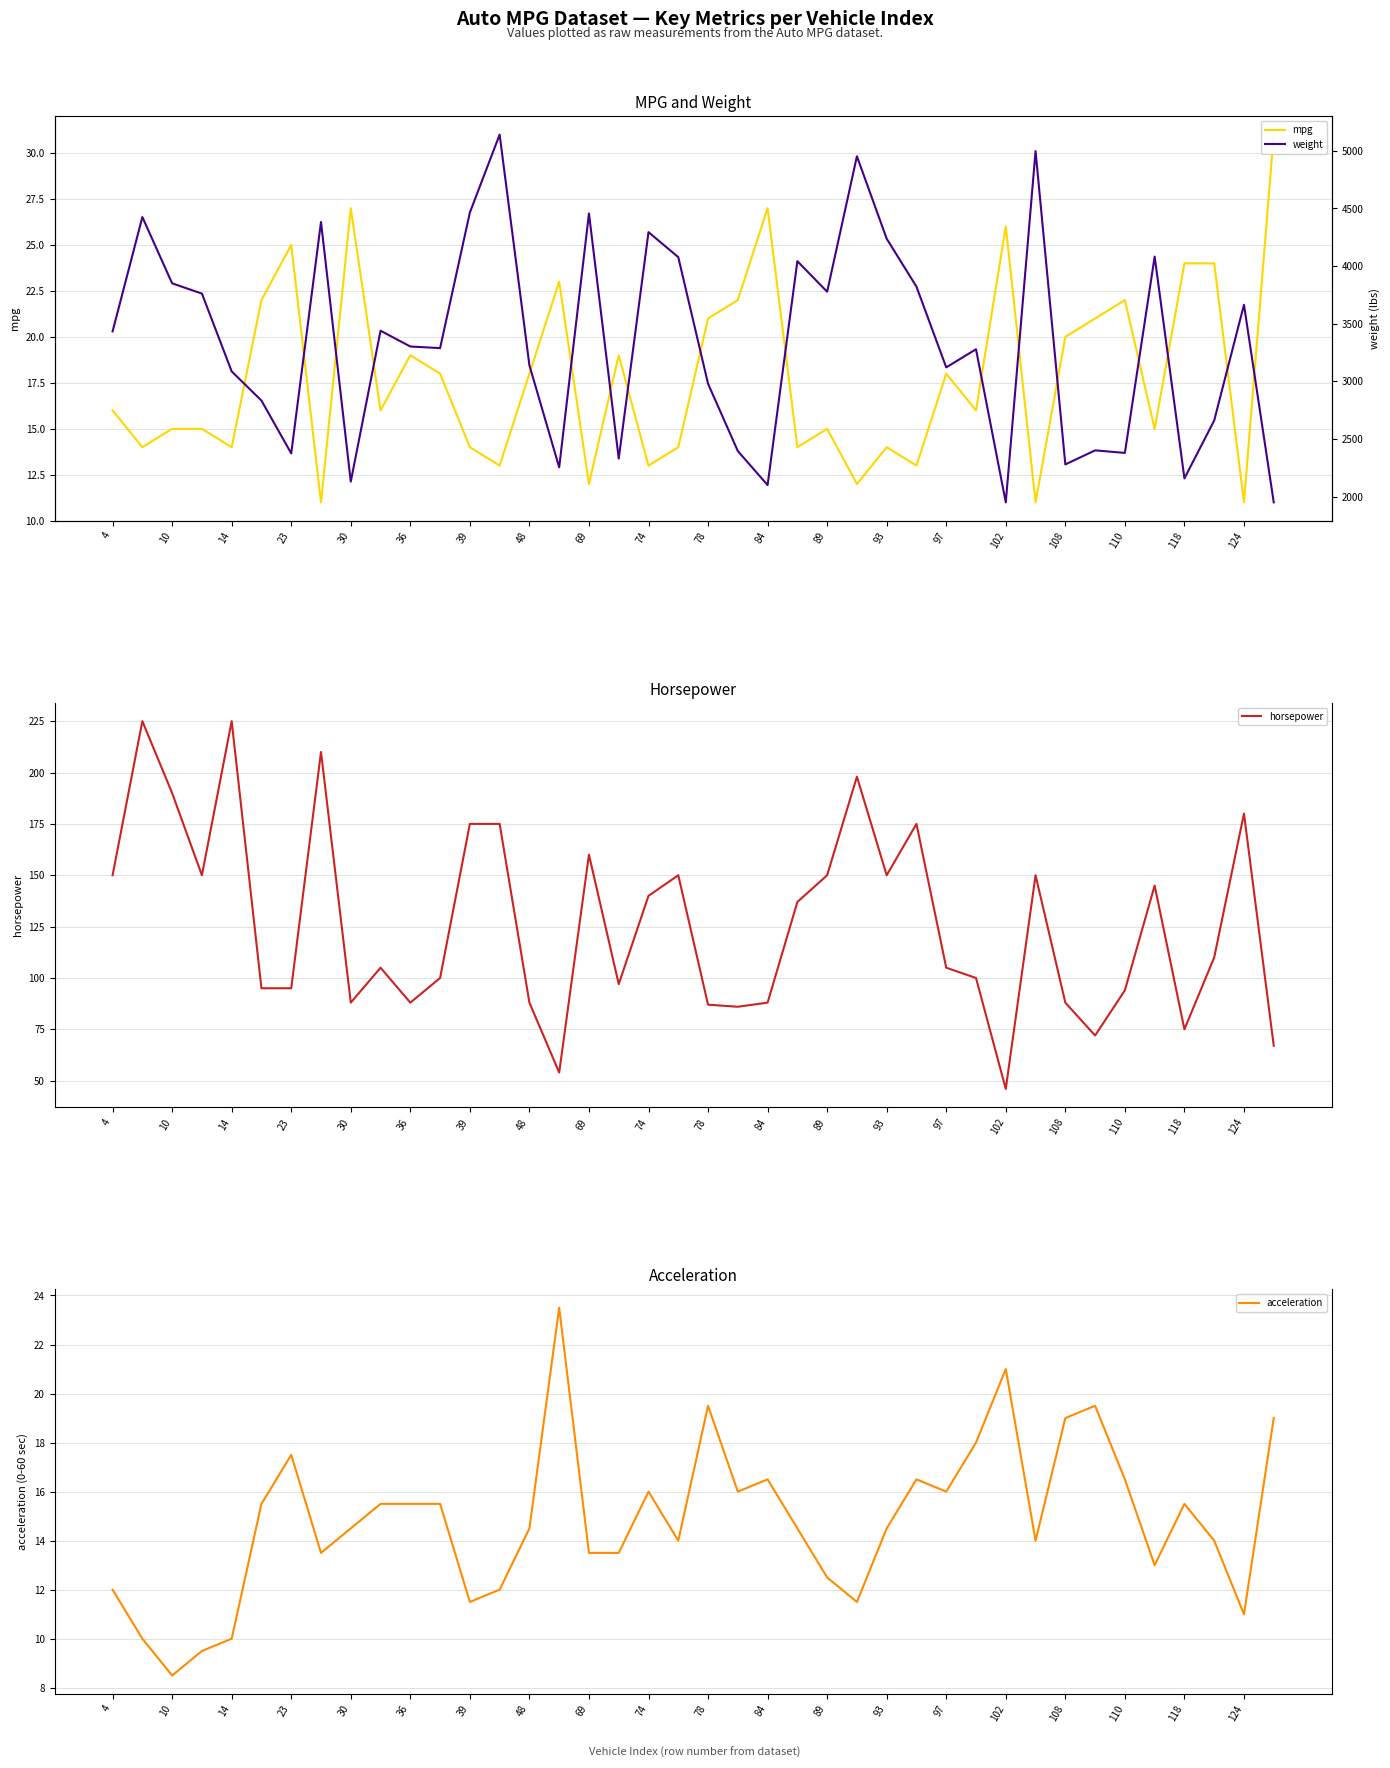

What is the maximum value shown in the chart?

5140.0